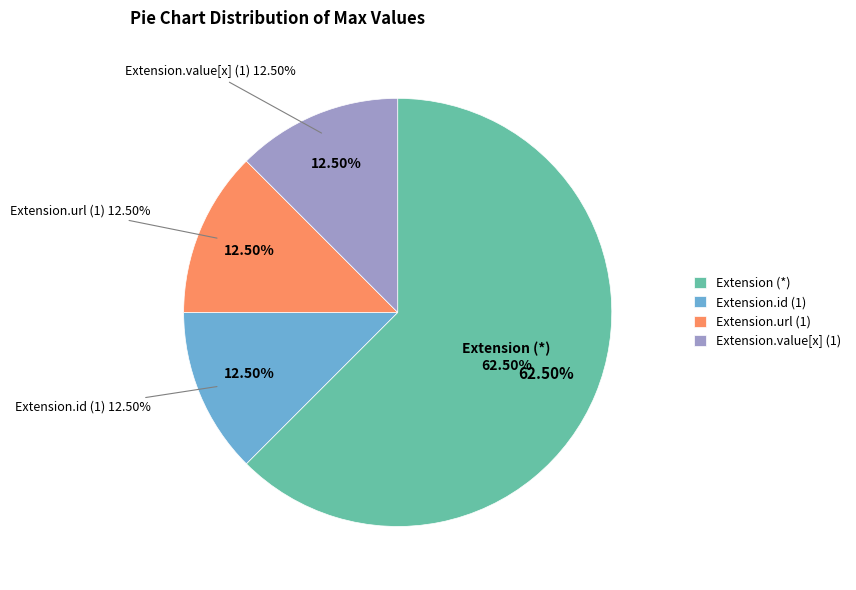

Does any single category account for the majority?

Yes